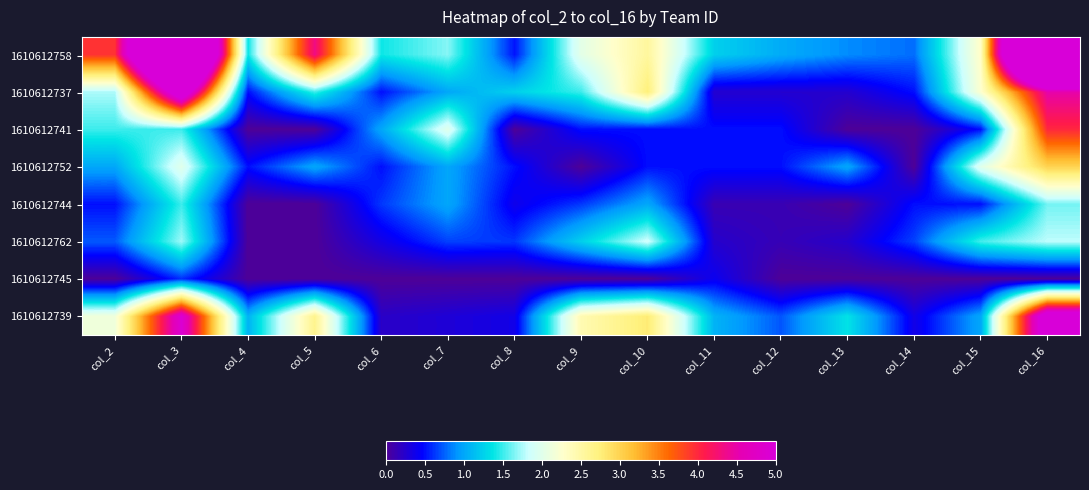

Which category has the lowest value across all series?

col_4